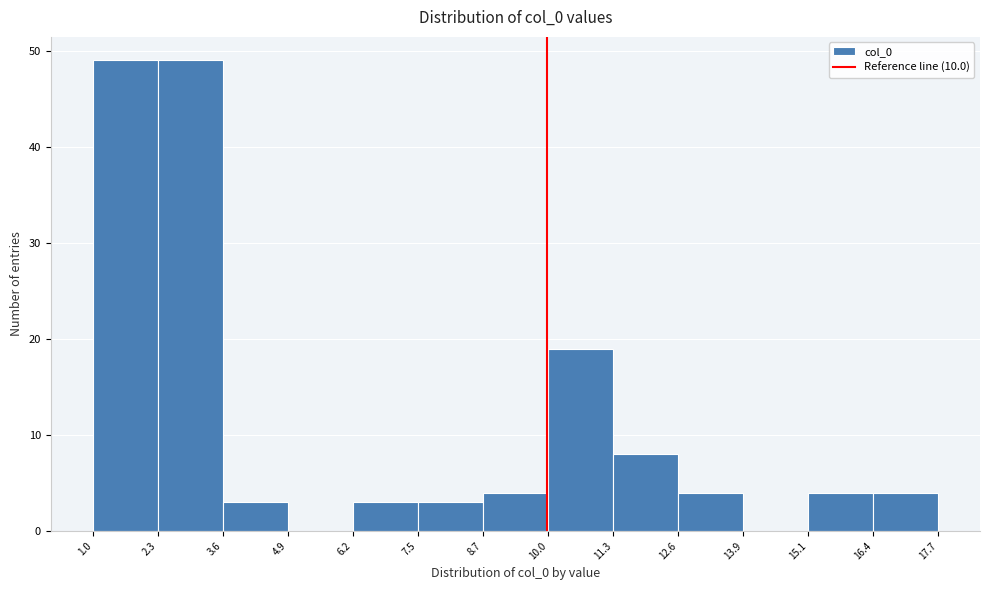

What is the height of the bar covering 1.0 to 2.3 on the x-axis? The values are not printed on the chart, so give them approximately, as read against the axis.

49